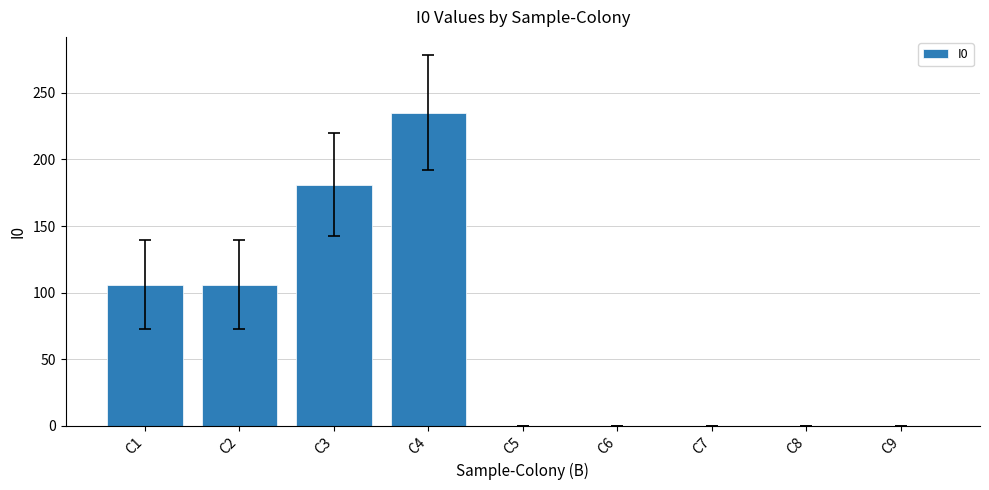

Reading left to right, list all the values displayed in this chart.

C1=106	C2=106	C3=181	C4=235	C5=0	C6=0	C7=0	C8=0	C9=0